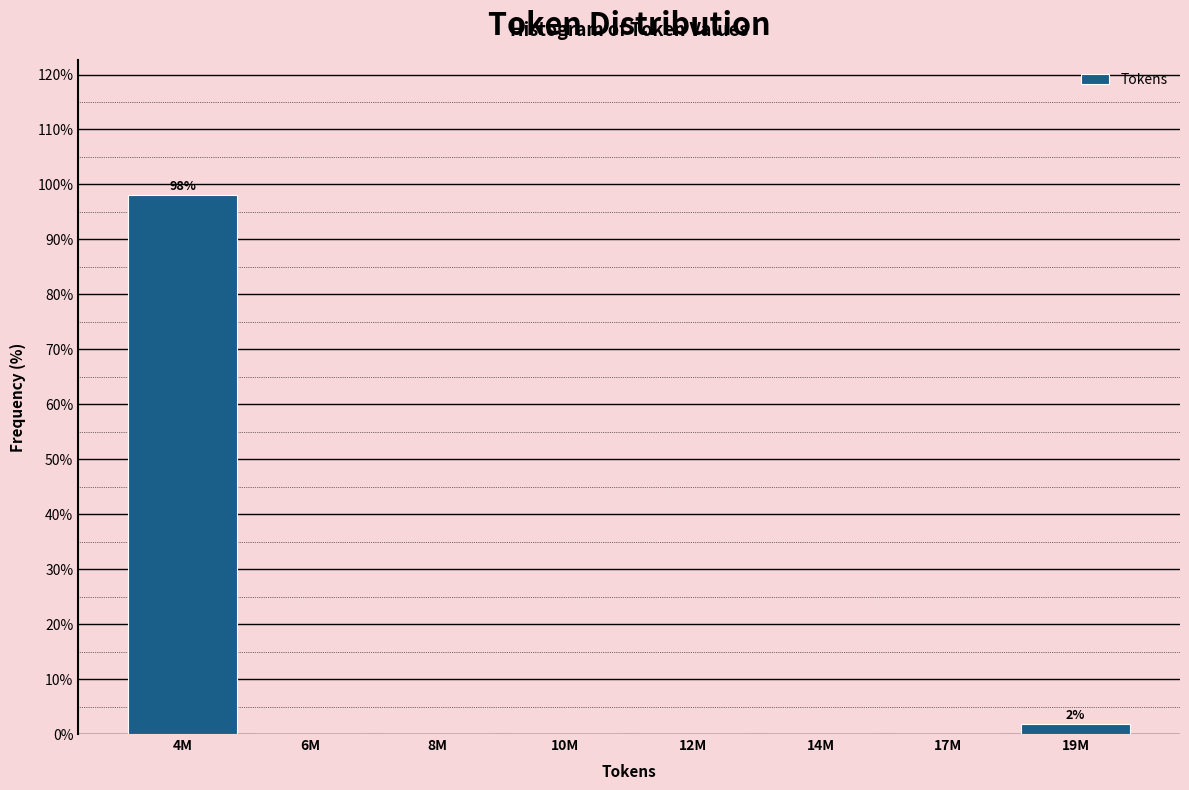

Reading left to right, extract all data points from this chart.

4M=98.1	6M=0.0	8M=0.0	10M=0.0	12M=0.0	14M=0.0	17M=0.0	19M=1.9